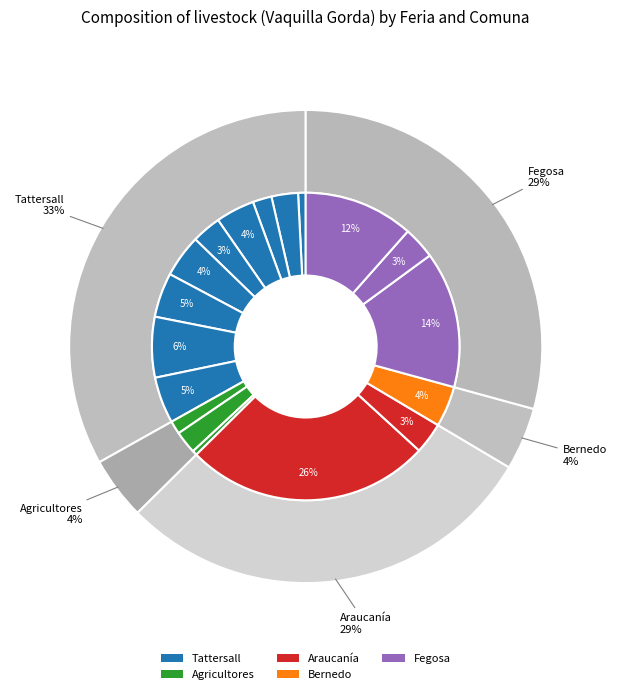

Is there a majority slice in this chart?

No